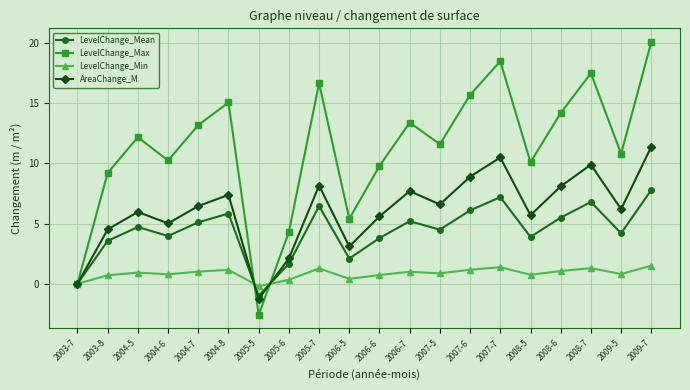

What position from the left is 2003-8?

2